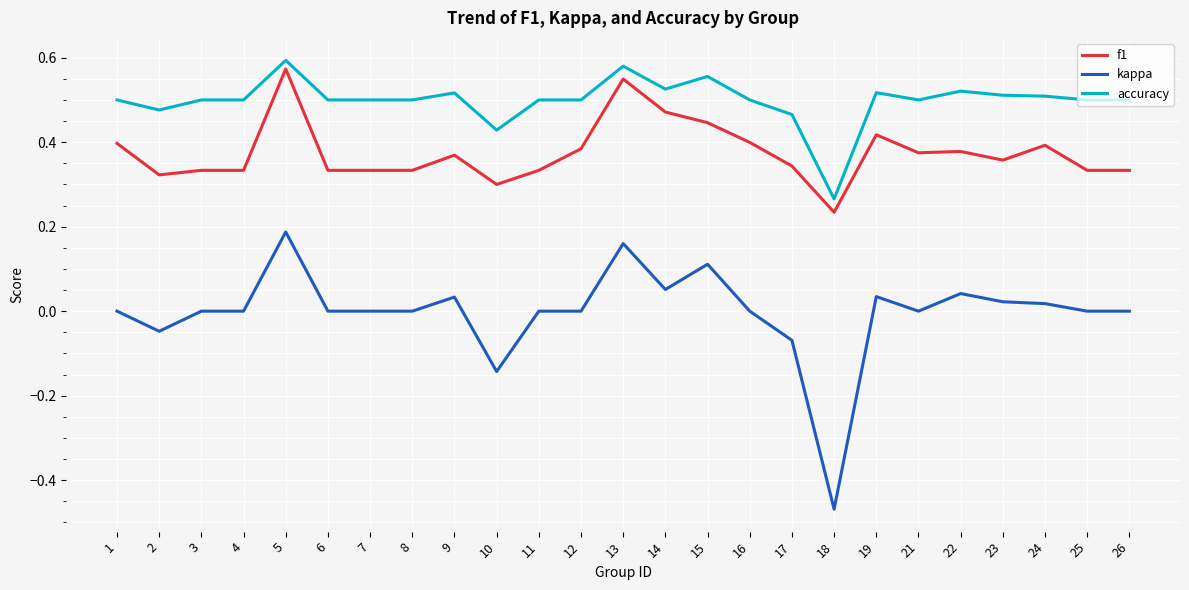

Is the value of accuracy at 11 greater than the value of f1 at 21?

Yes